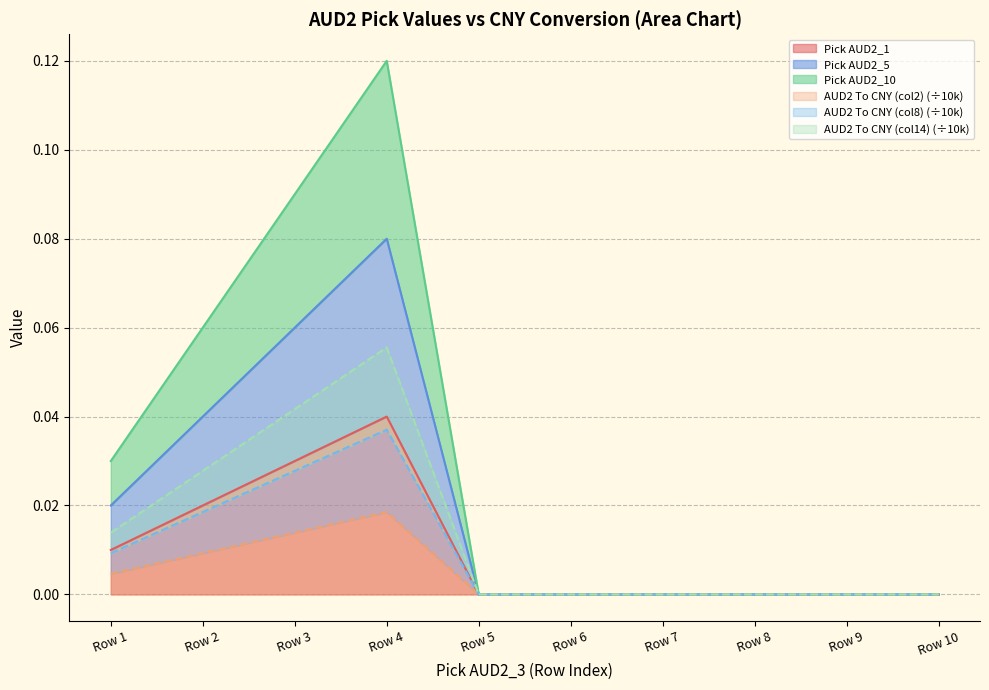

What is the difference between the maximum and minimum values in the AUD2 To CNY (col14) series?

0.1